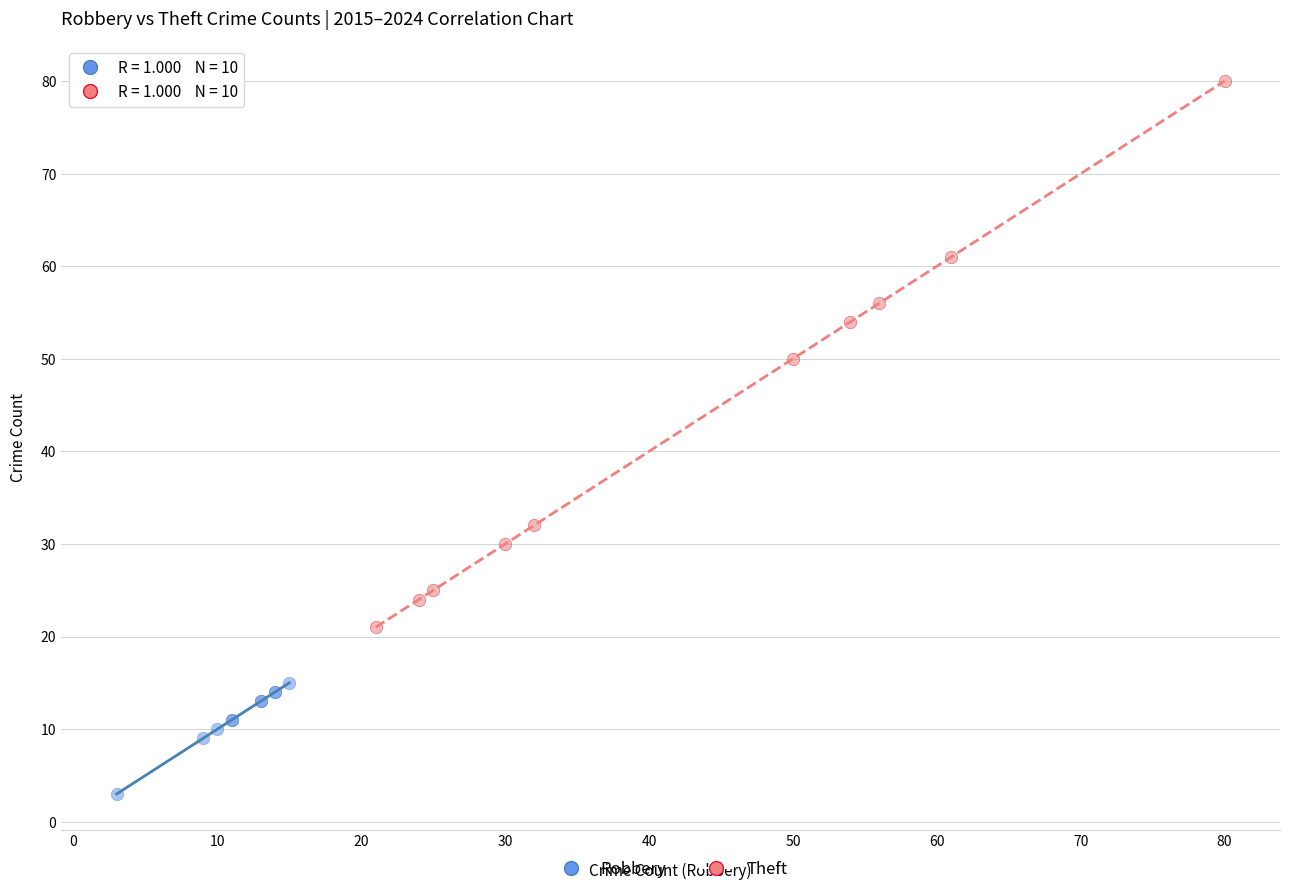

Which series has the widest spread of Y values?

Theft